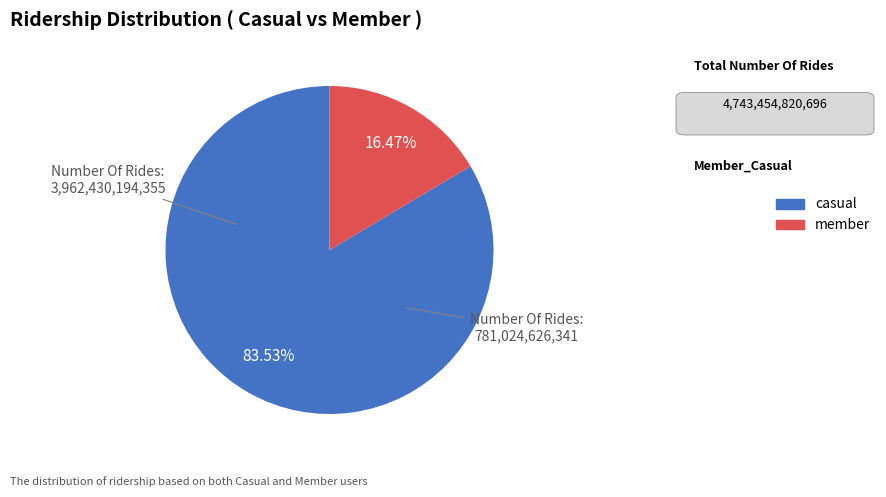

Rank the categories by value from highest to lowest.

casual, member